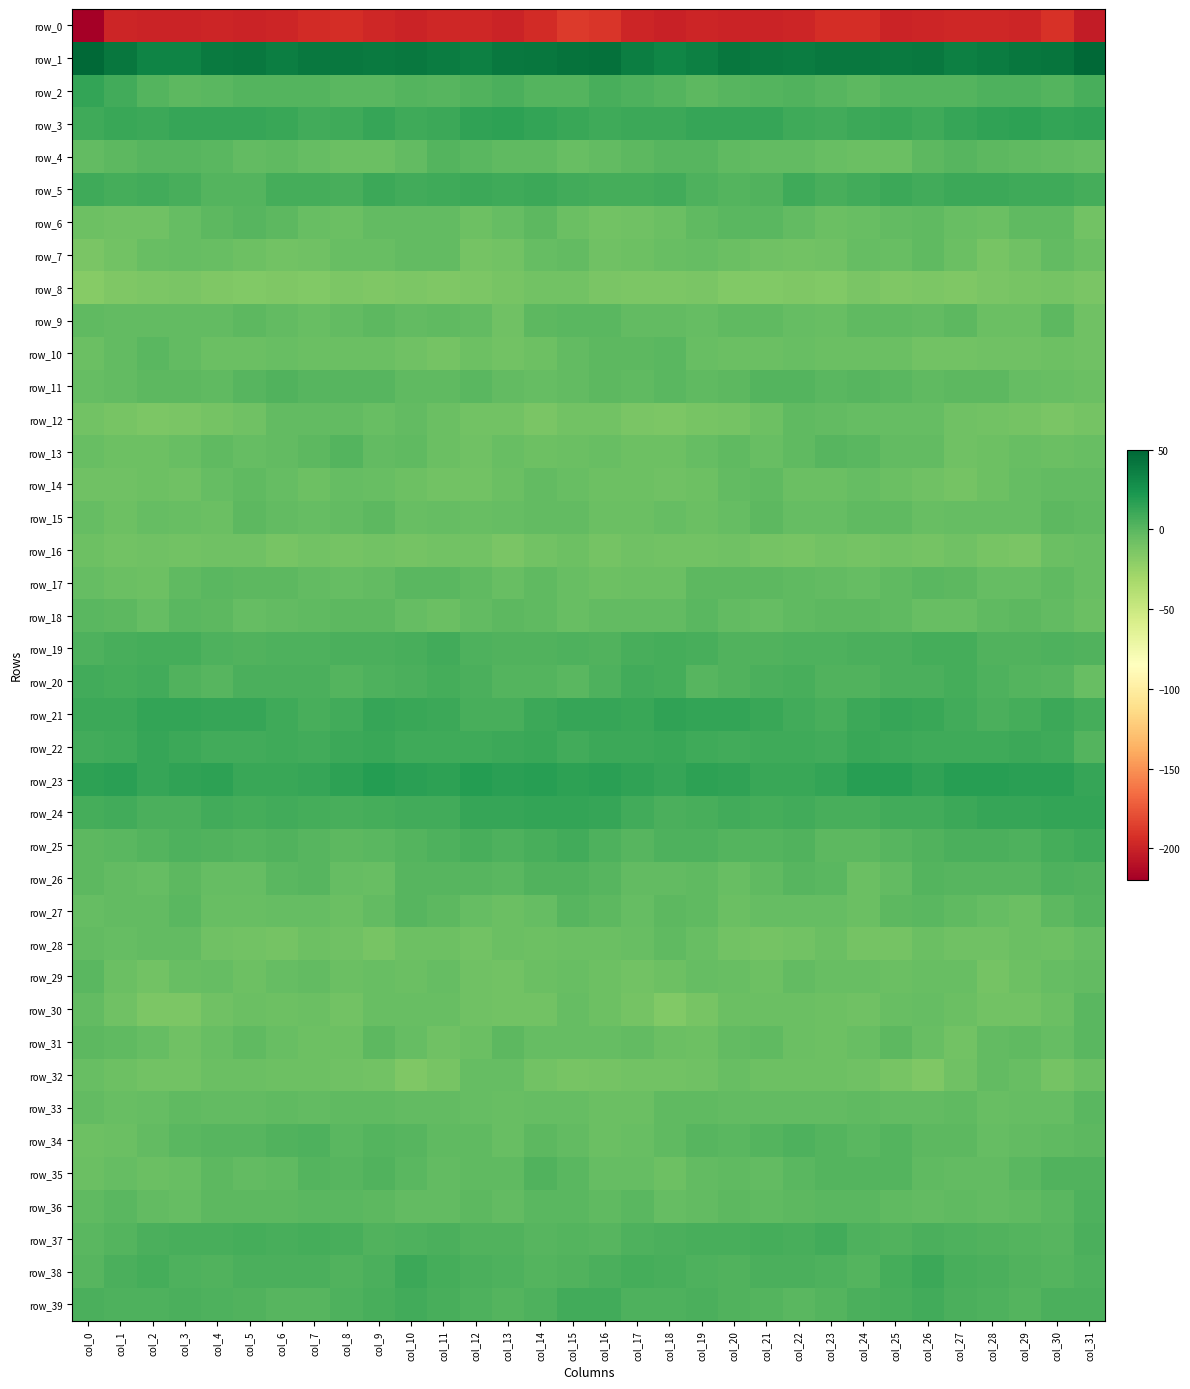

List the labels in order of row_15 value, smallest first.

col_1, col_16, col_17, col_19, col_4, col_3, col_10, col_26, col_12, col_2, col_0, col_27, col_28, col_20, col_18, col_11, col_29, col_23, col_7, col_22, col_13, col_8, col_15, col_14, col_6, col_25, col_24, col_31, col_9, col_30, col_5, col_21